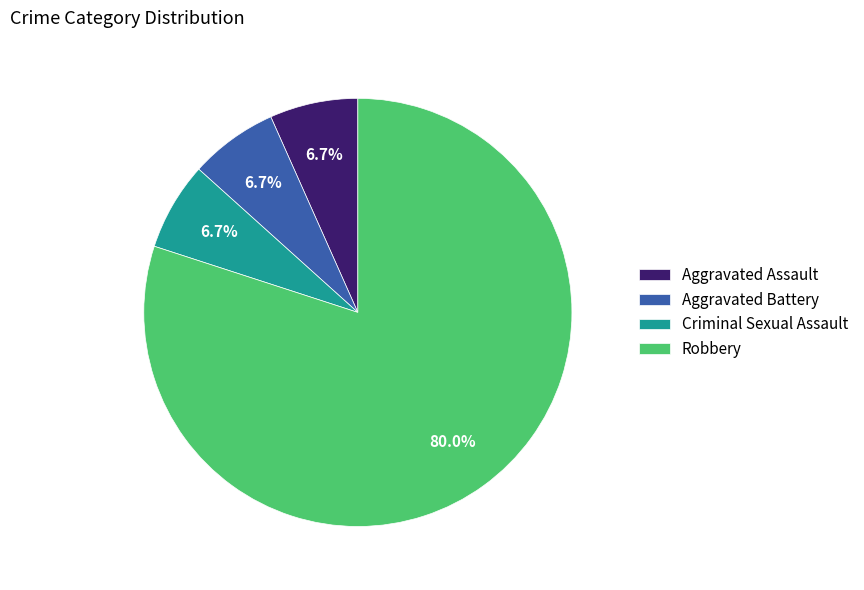

What percentage is the Aggravated Battery slice, to the nearest percent?

7%